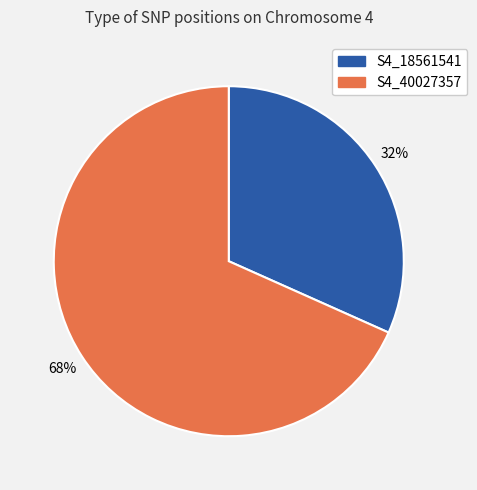

The S4_18561541 slice represents 21% of the pie. True or false?

False